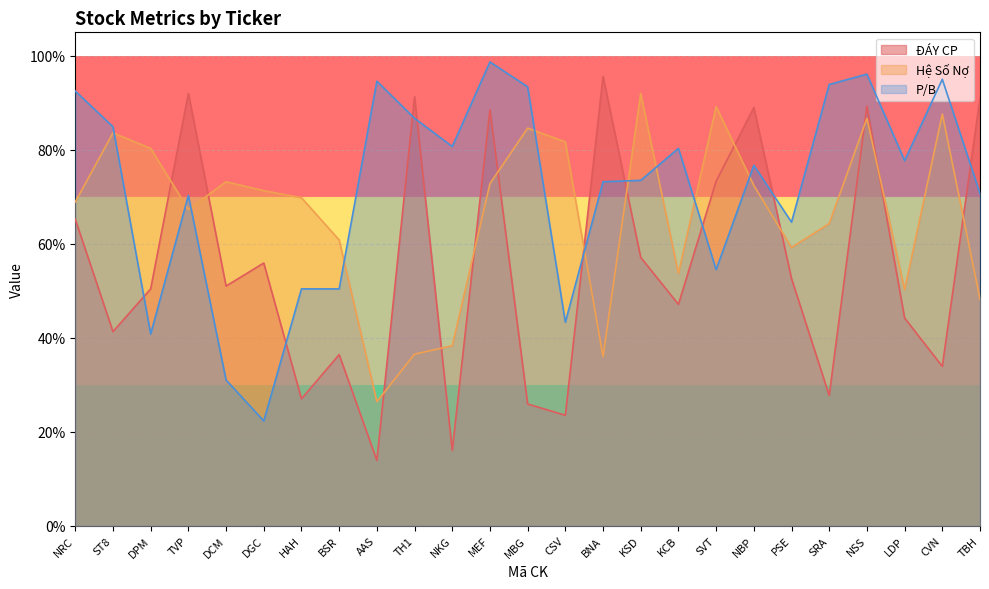

What position from the left is DGC?

6